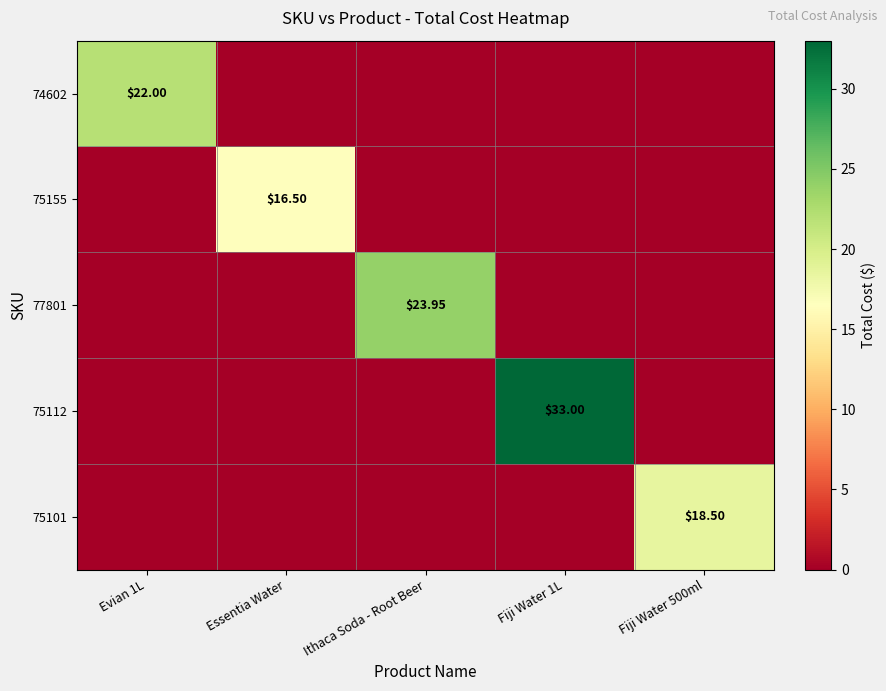

Is the value of 75155 at Essentia Water greater than the value of 74602 at Evian 1L?

No